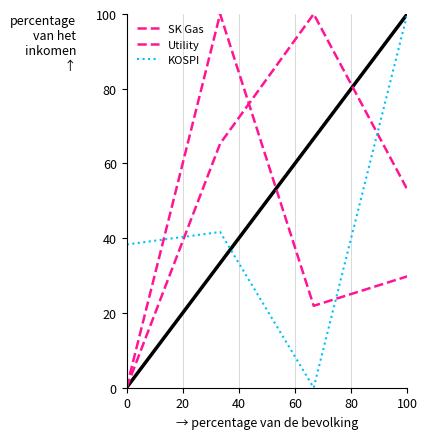

The Utility series shows 57.5 at 0. True or false?

False